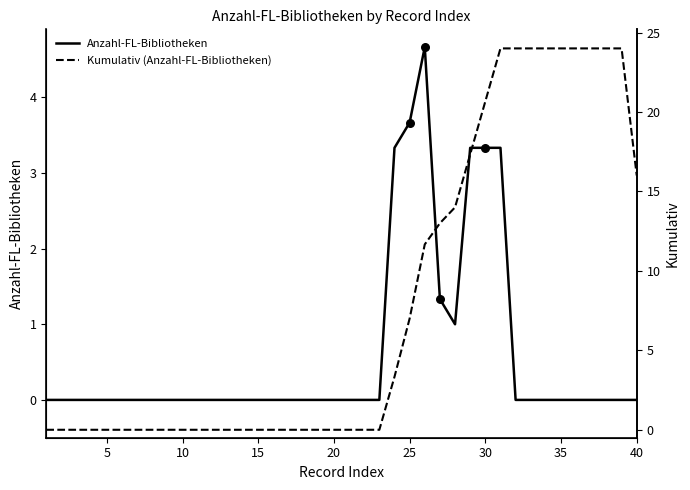

Which series has the largest total across all categories?

Kumulativ (Anzahl-FL-Bibliotheken)